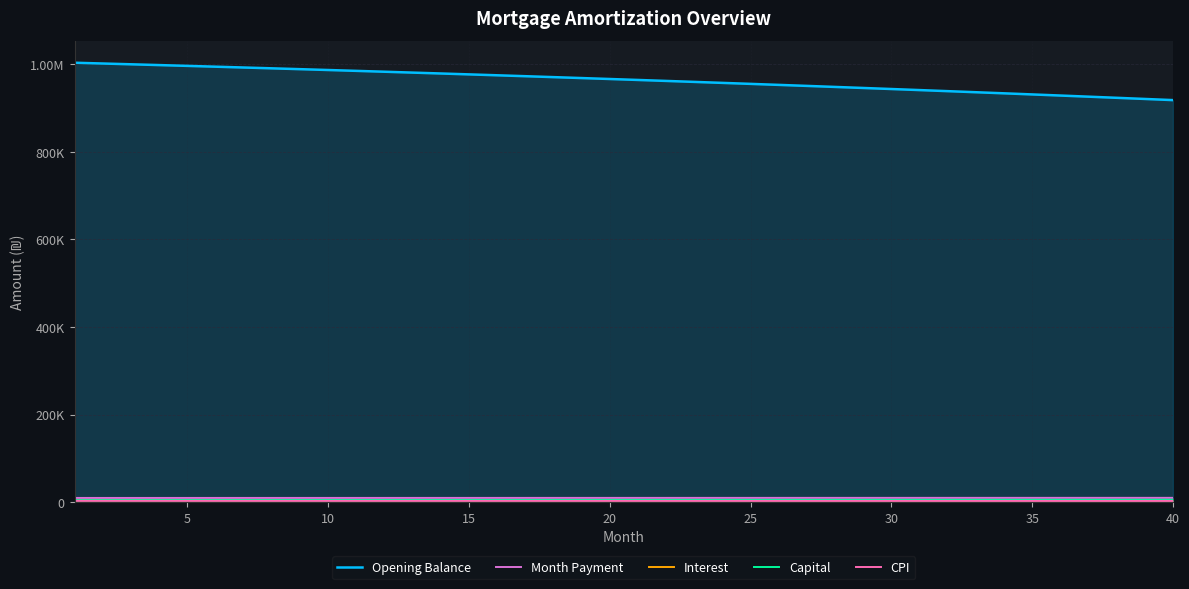

What is the smallest value displayed?

2888.9